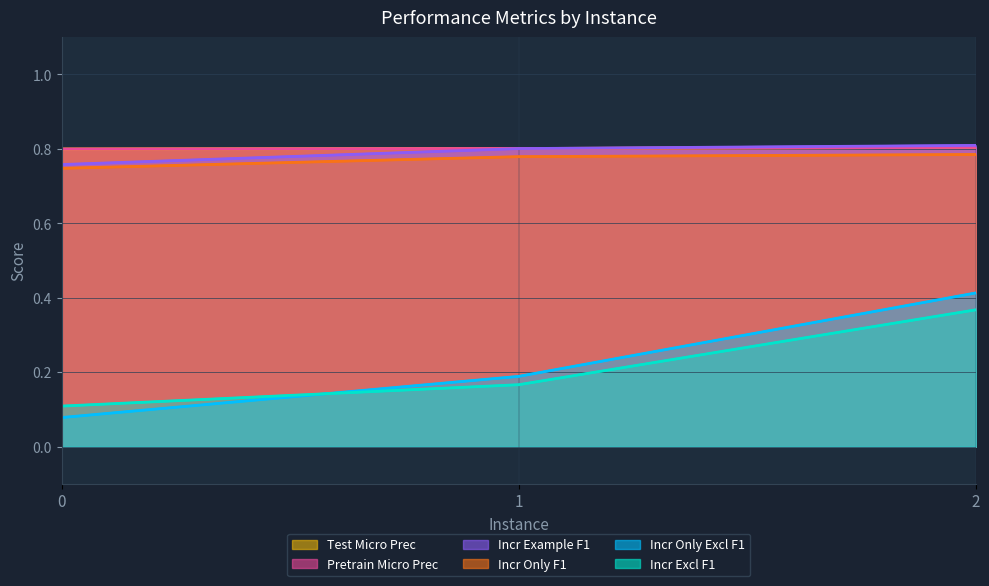

Which series has the largest range (max minus min)?

test_incremental_only/macro_example_excl/f1